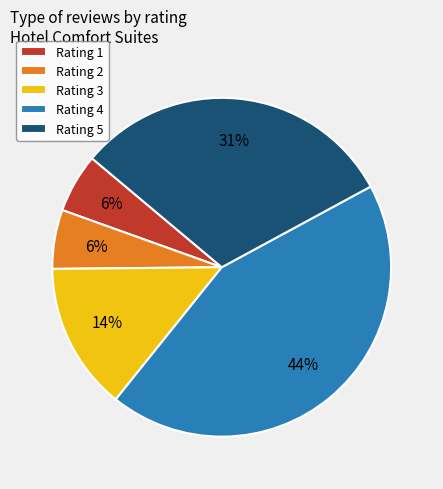

Is there a majority slice in this chart?

No